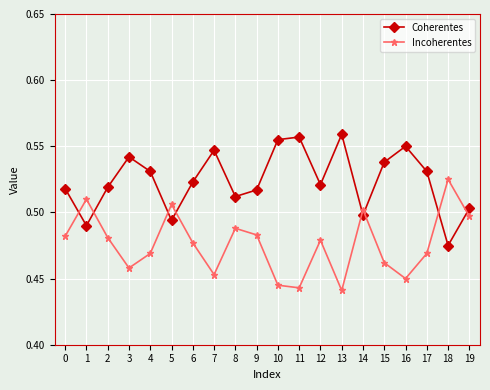

Rank the series at 0 from highest to lowest value.

Coherentes, Incoherentes